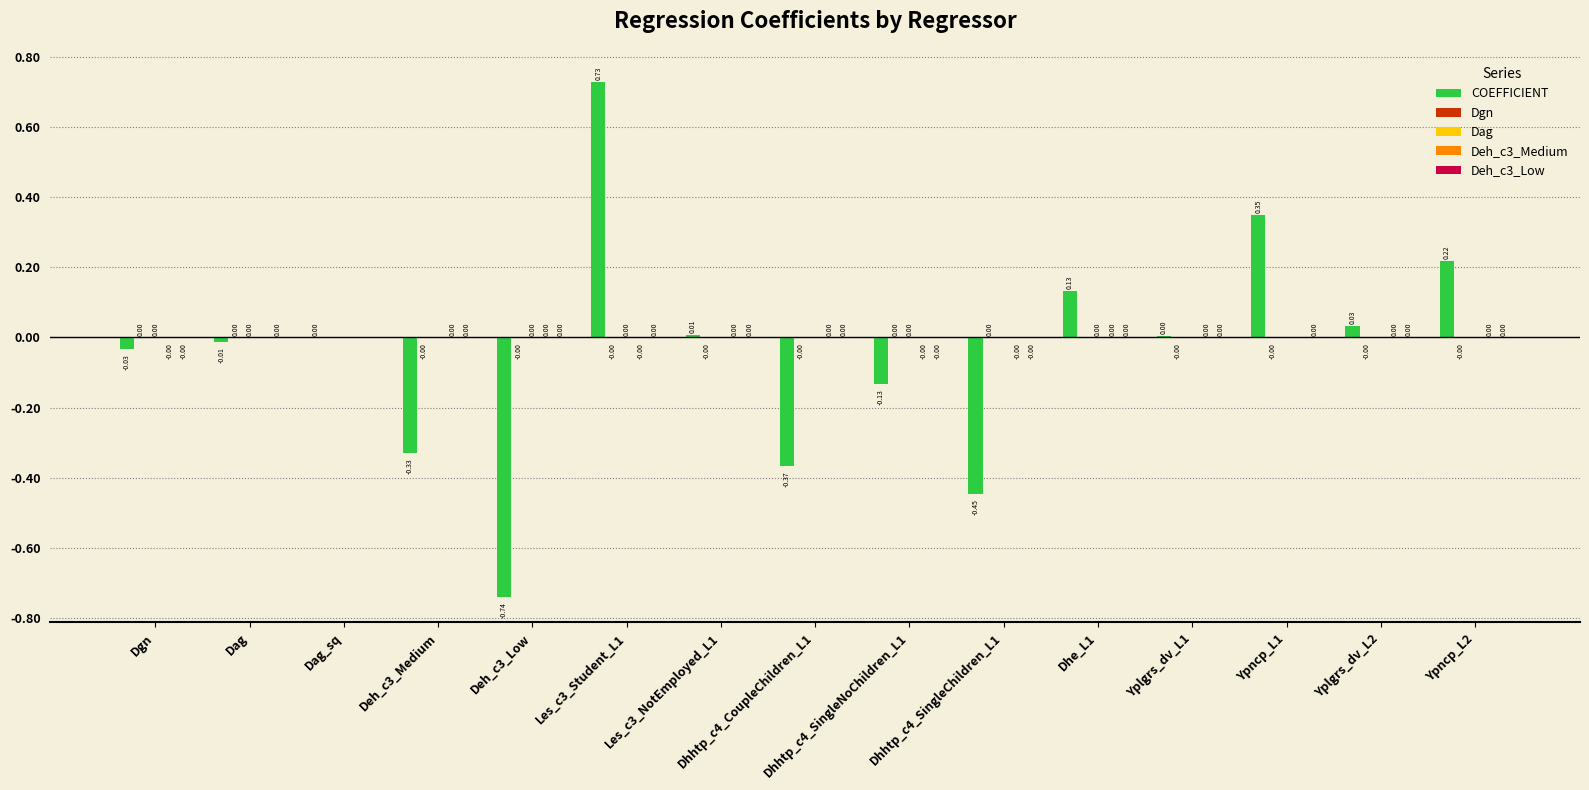

How many series are shown in this chart?

5